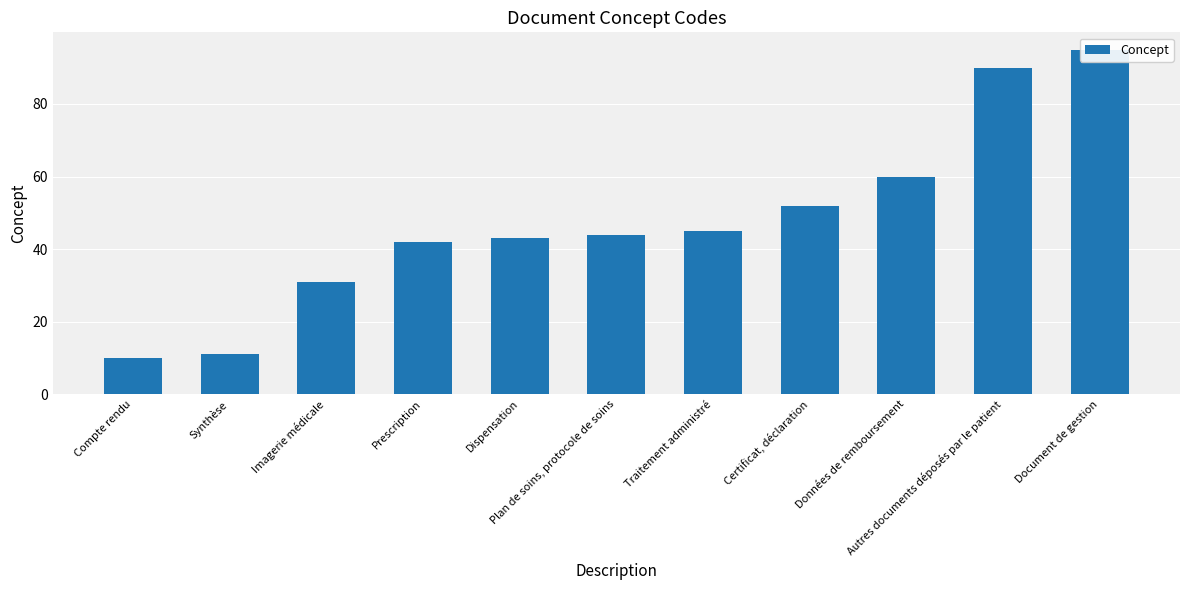

How many data points are above 44?

5